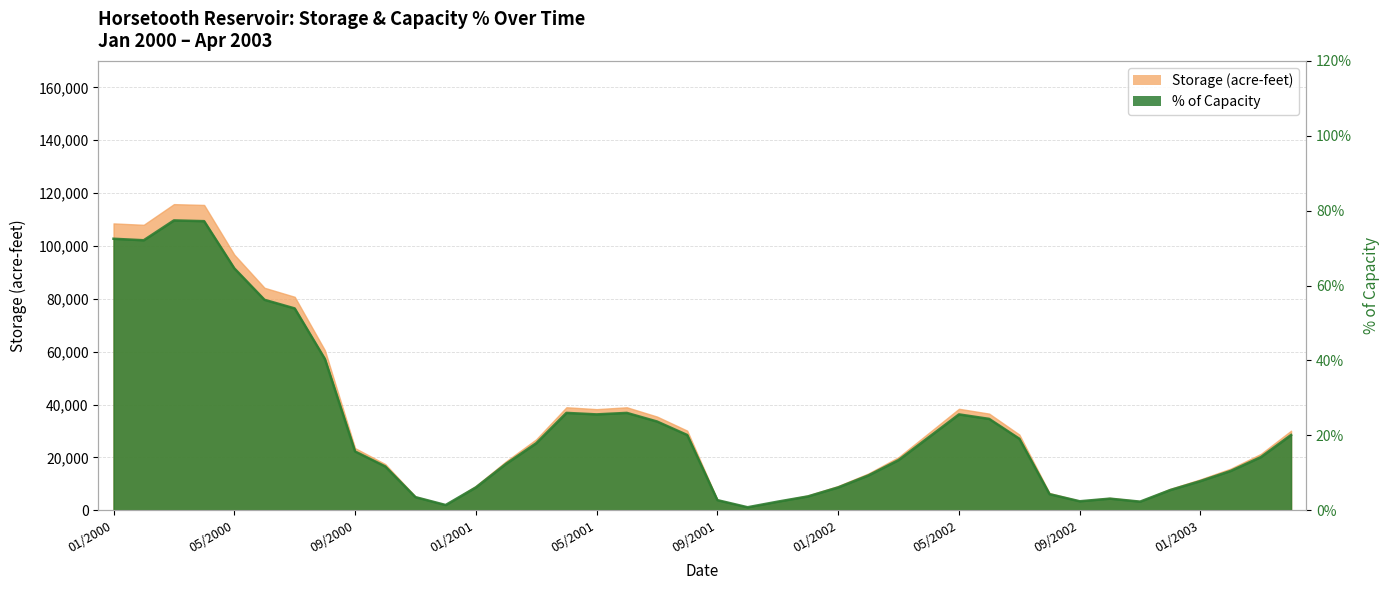

Reading right to left, list all the values displayed in this chart.

pct_capacity: 20.1	14.2	10.5	7.8	5.4	2.3	3.1	2.4	4.3	19.1	24.4	25.6	19.5	13.4	9.3	6.1	3.7	2.3	0.8	2.7	20.1	23.7	26.0	25.6	26.0	17.9	12.4	6.1	1.4	3.5	11.7	15.7	40.4	53.9	56.2	64.6	77.2	77.4	72.1	72.5
storage_scaled: 30107.0	21320.0	15751.0	11713.0	8105.0	3456.0	4675.0	3560.0	6493.0	28624.0	36557.0	38389.0	29227.0	20098.0	13913.0	9179.0	5596.0	3387.0	1185.0	3980.0	30117.0	35443.0	38954.0	38249.0	38965.0	26857.0	18522.0	9179.0	2063.0	5185.0	17464.0	23494.0	60521.0	80752.0	84161.0	96707.0	115506.0	115810.0	107987.0	108520.0